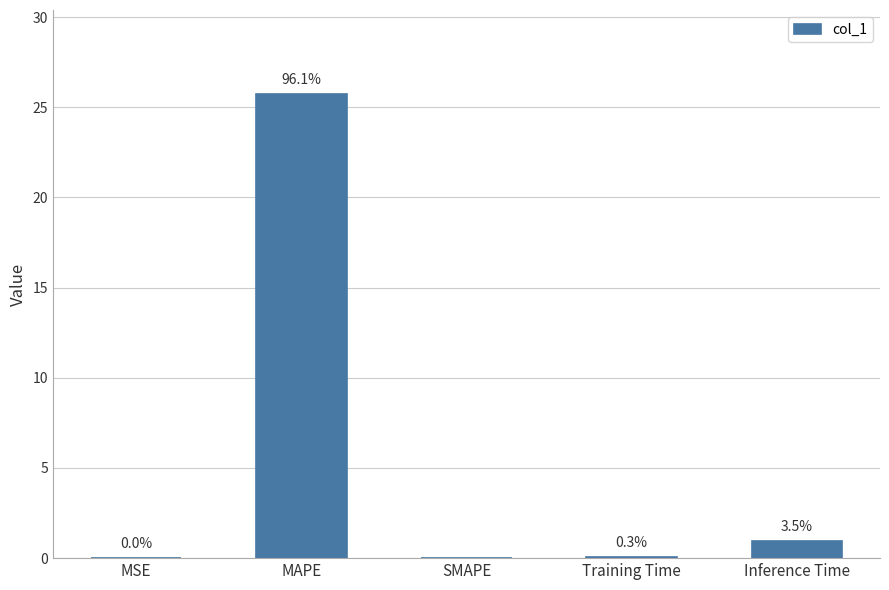

Reading left to right, transcribe all the data shown in this chart.

MSE=0.0	MAPE=25.8	SMAPE=0.0	Training Time=0.1	Inference Time=0.9